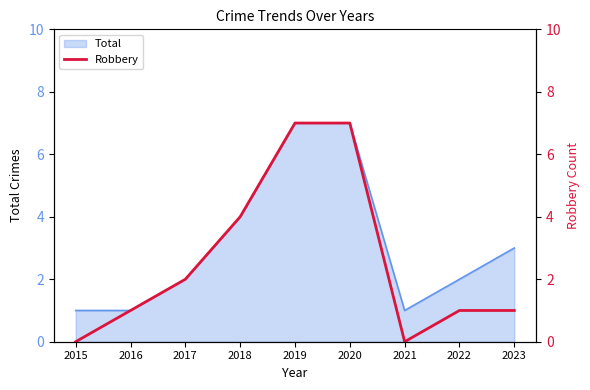

Which has a higher value, 2016 or 2017?

2017